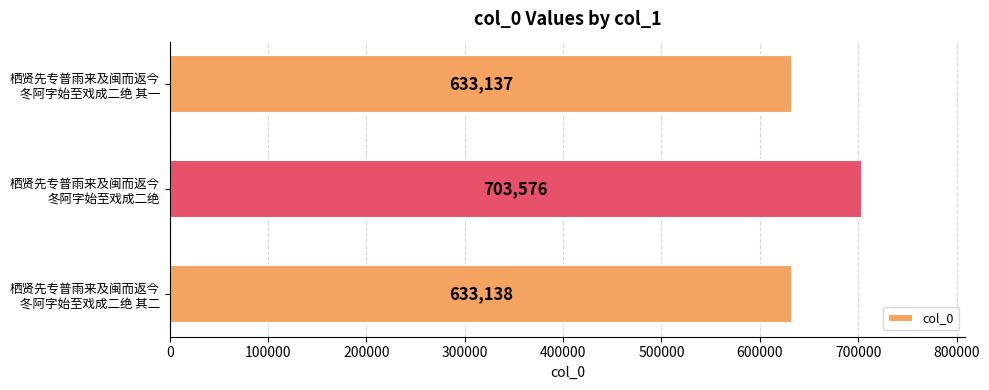

What is the greatest value displayed?

703576